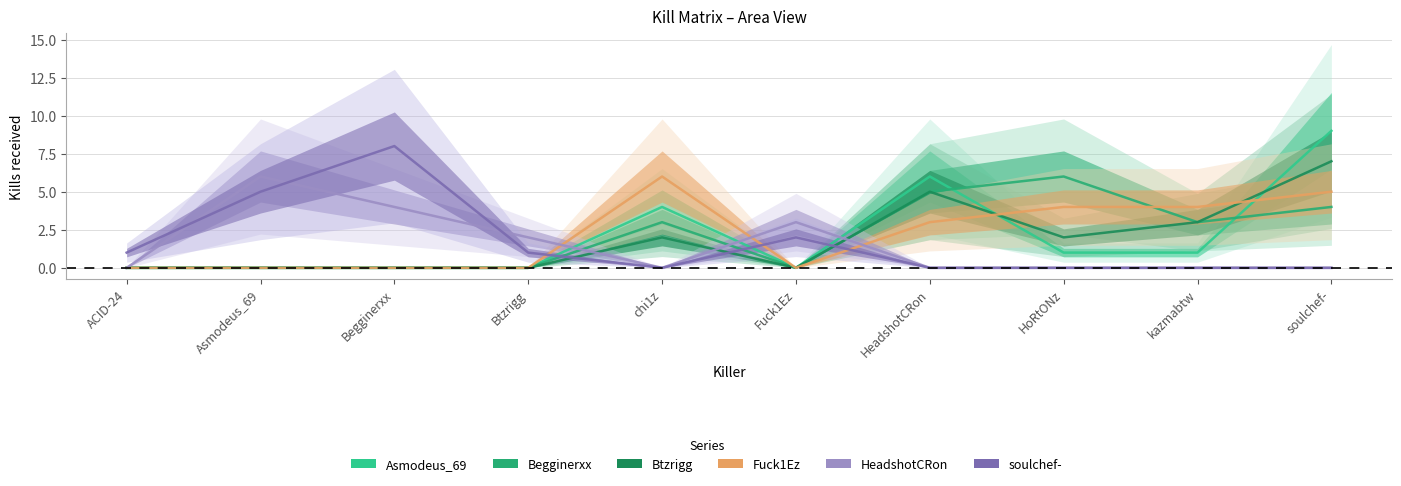

List the series in order of their peak value, highest first.

Asmodeus_69, soulchef-, Btzrigg, Begginerxx, Fuck1Ez, HeadshotCRon